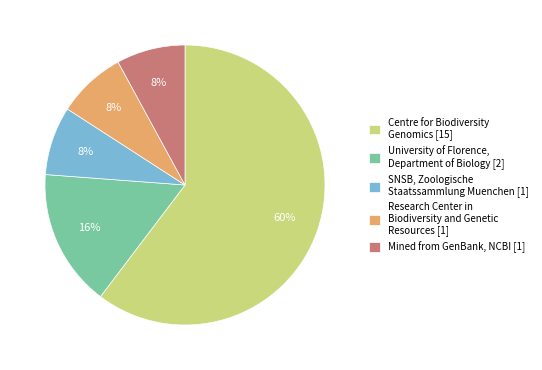

What is the largest slice in the pie chart?

Centre for Biodiversity Genomics [15]